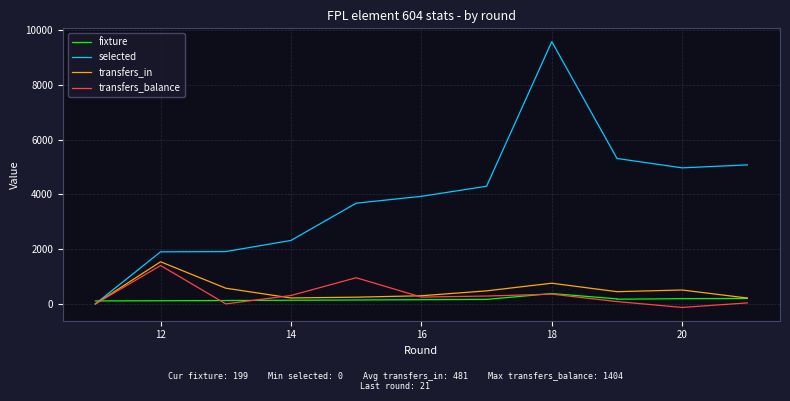

Does the chart have visible grid lines?

Yes